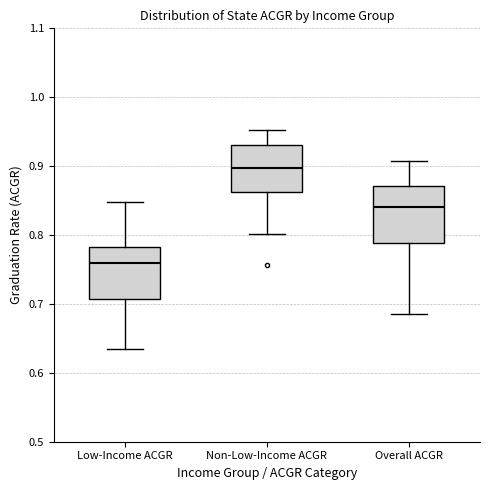

Reading left to right, transcribe this box plot: for each box, give where its median line is, the range the box spans, and where its two whiskers end, as read against the y-axis. The values are not printed on the chart, so give them approximately, as read against the axis.

Low-Income ACGR: median 0.76, box 0.71 to 0.78, whiskers 0.64 to 0.85
Non-Low-Income ACGR: median 0.90, box 0.86 to 0.93, whiskers 0.80 to 0.95
Overall ACGR: median 0.84, box 0.79 to 0.87, whiskers 0.69 to 0.91